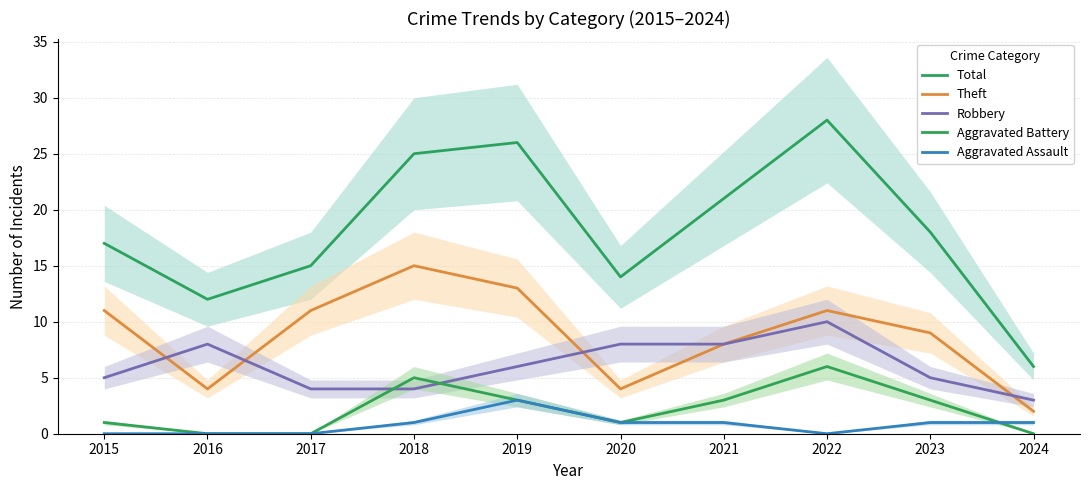

Does the chart display data point markers on the line(s)?

No